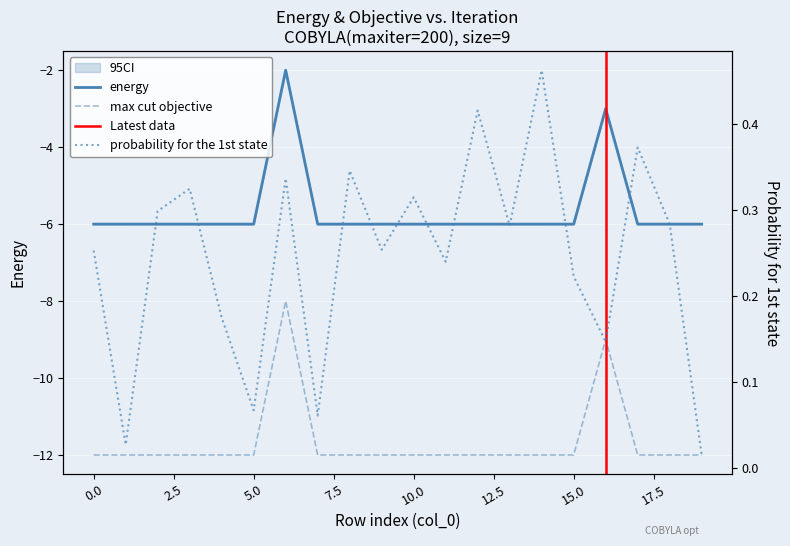

Is it true that energy equals -6.0 at 9?

True